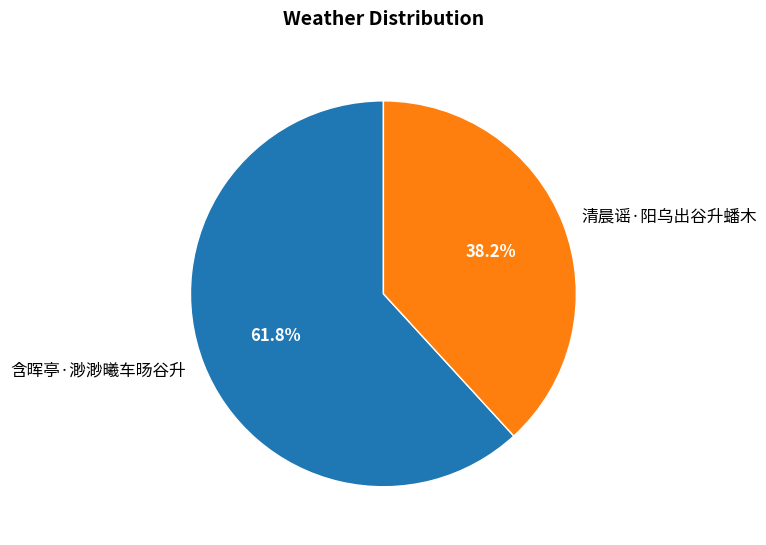

Combined, do 清晨谣·阳乌出谷升蟠木 and 含晖亭·渺渺曦车旸谷升 account for over 50%?

Yes